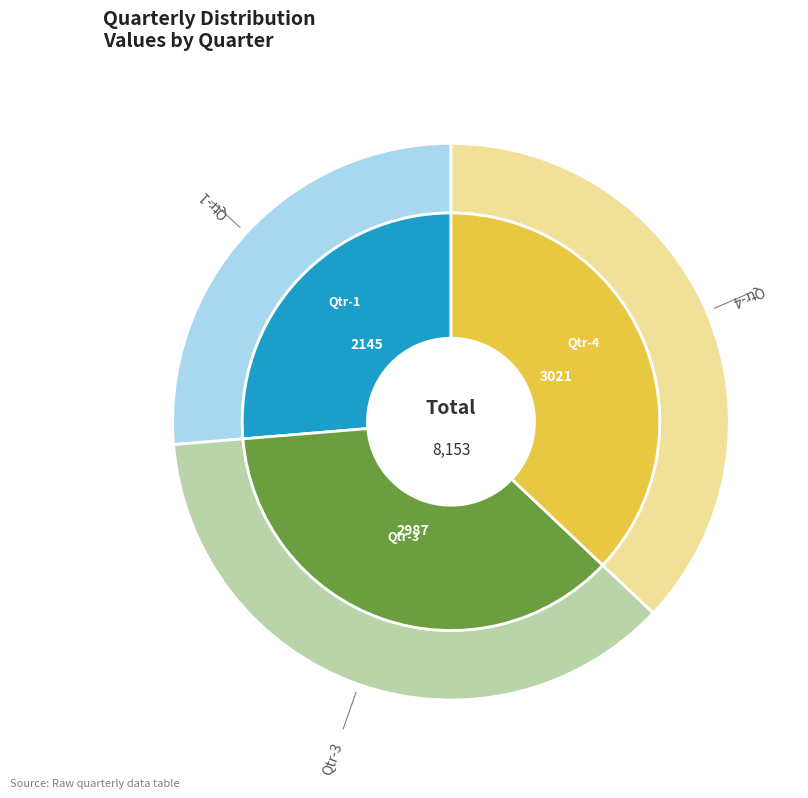

The Qtr-2 slice represents 0% of the pie. True or false?

True